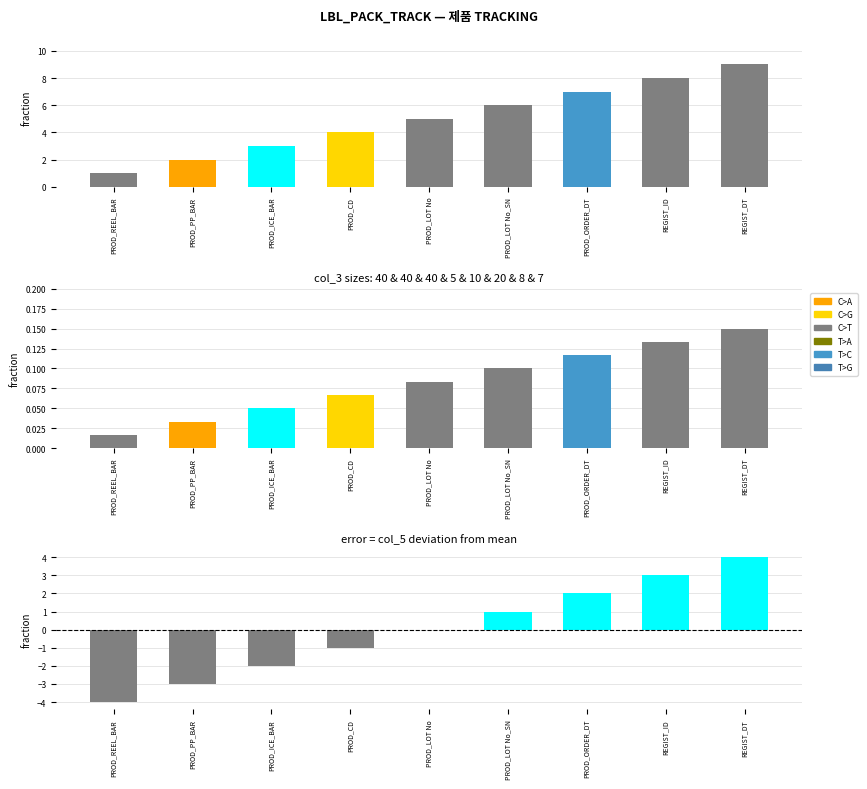

What is the difference between the maximum and second lowest values in the col_5 diff series?

7.0